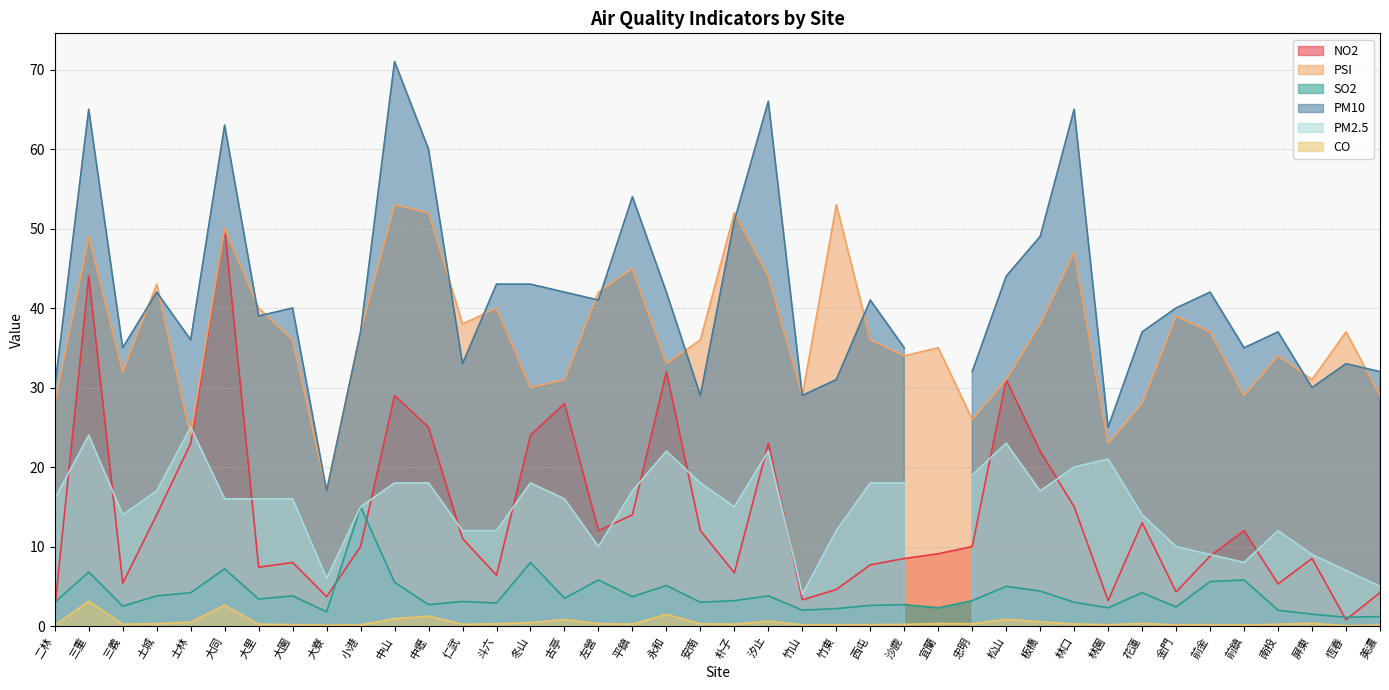

What is the maximum value for CO?

3.1